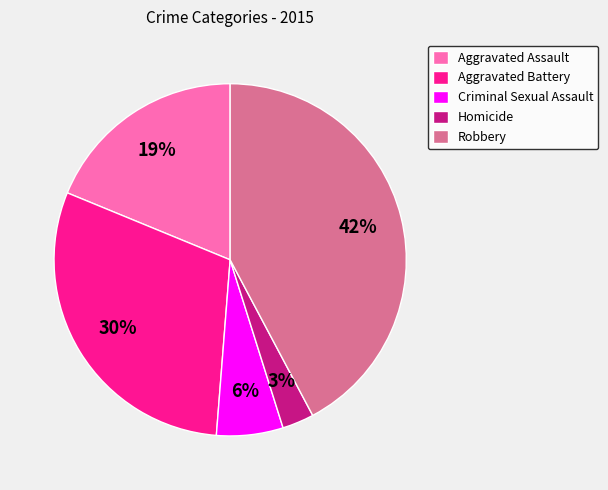

Is Homicide the majority of the pie?

No